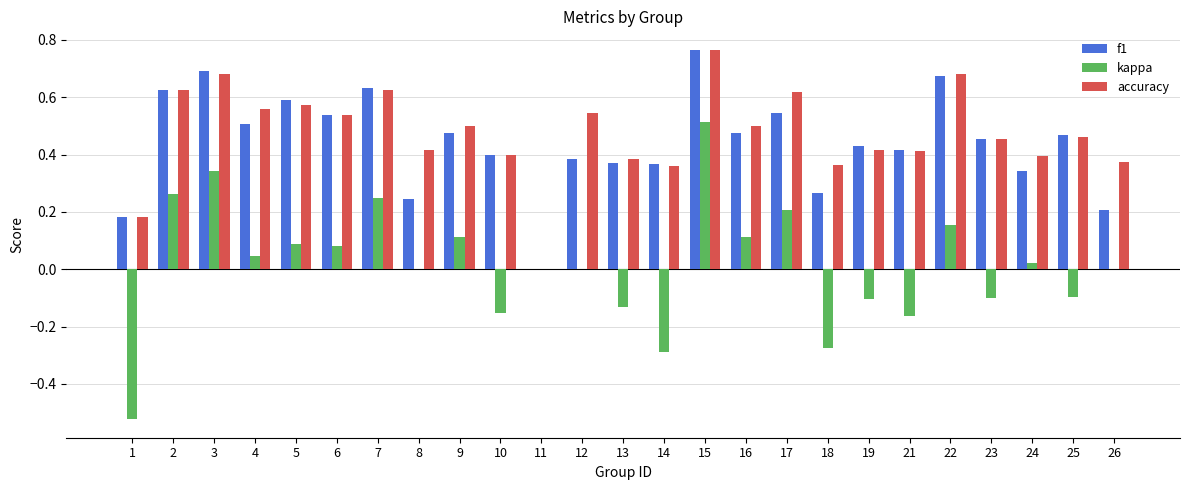

Between 18 and 21, which series saw the biggest shift?

f1